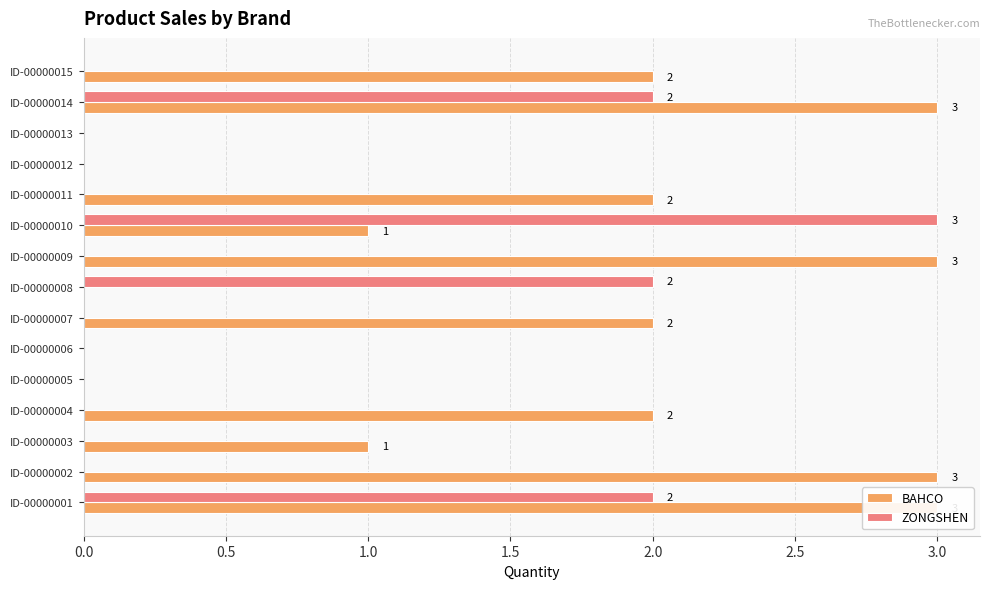

How many series are shown in this chart?

2